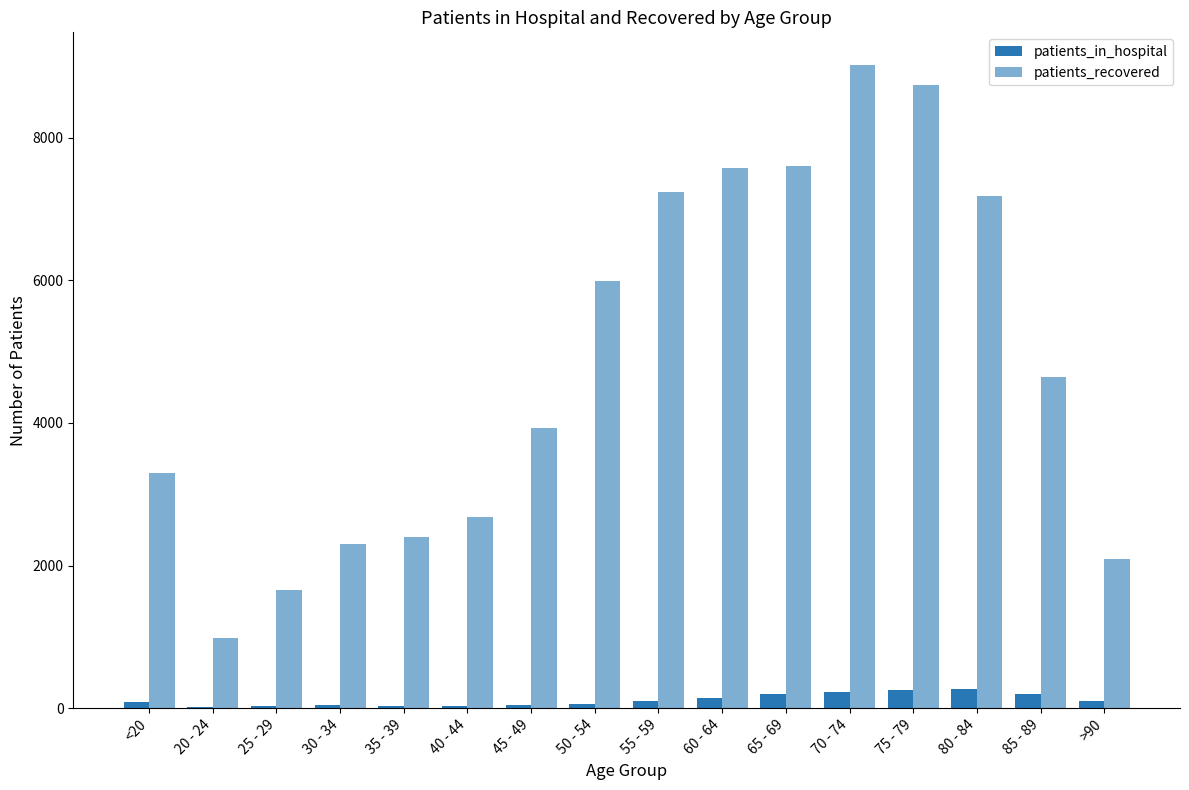

At which label does patients_recovered reach its minimum?

20 - 24